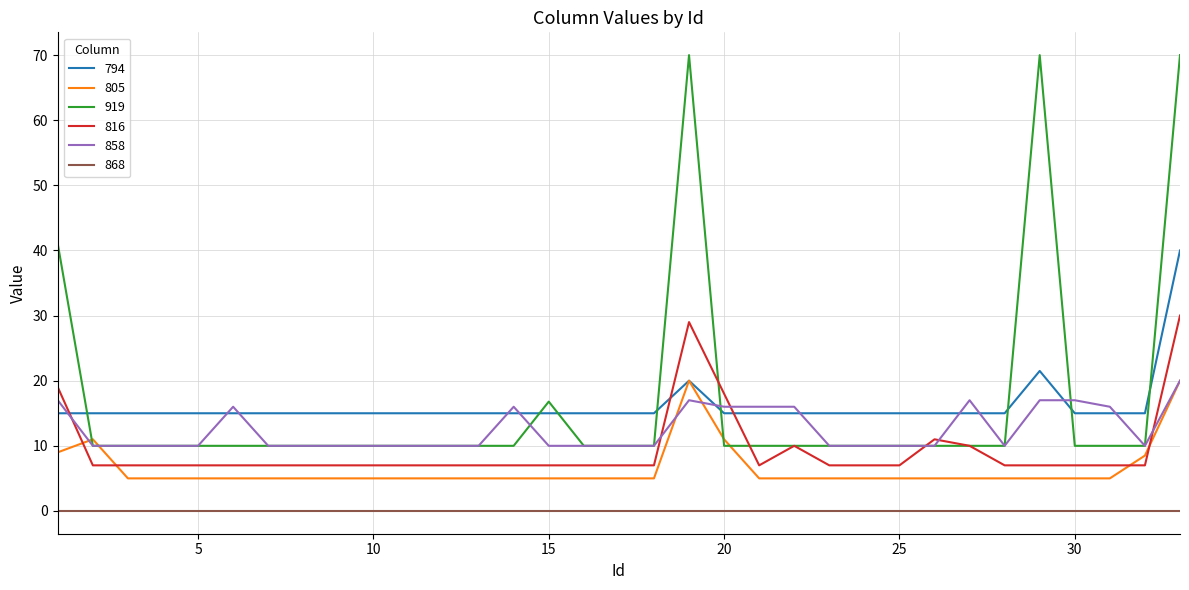

What is the maximum value shown in the chart?

70.0